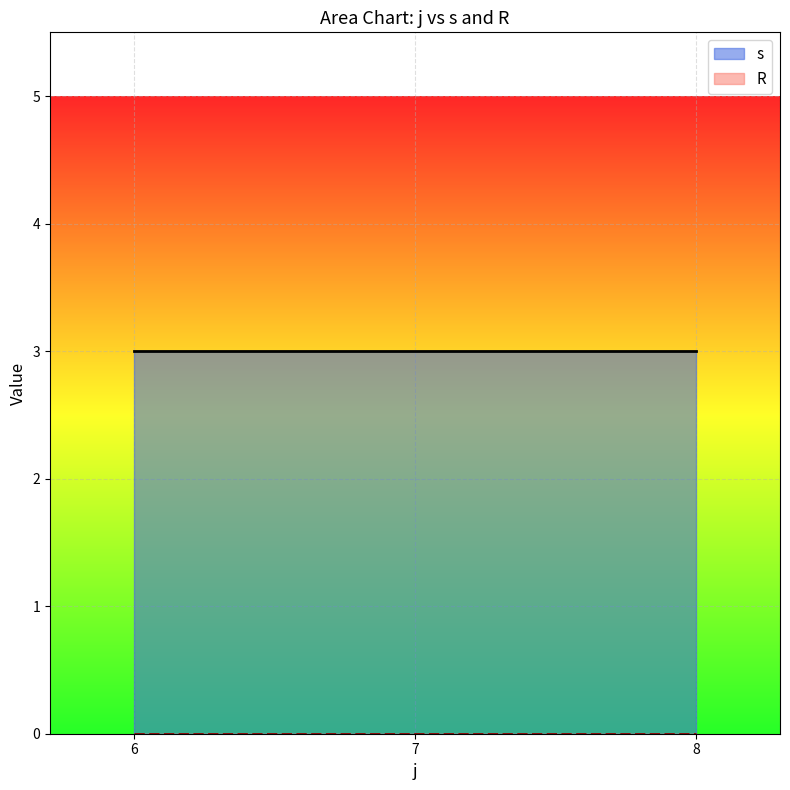

True or false: s and R intersect in this chart.

False